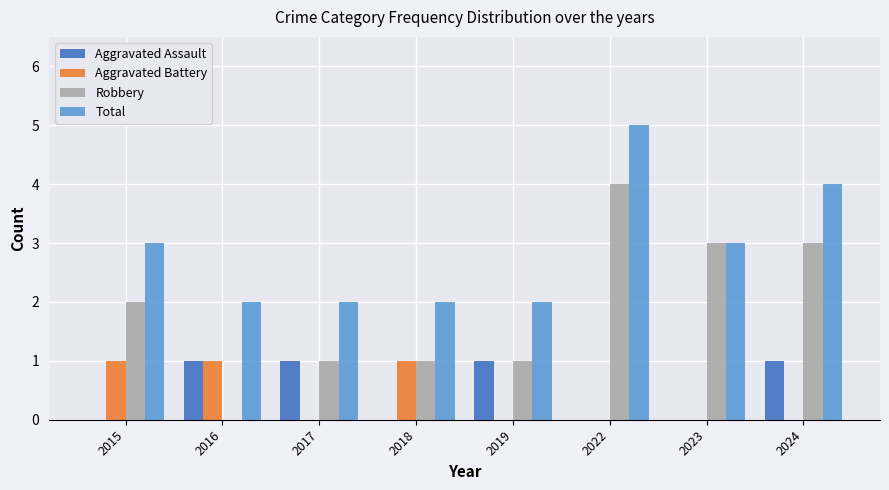

What is the sum of all Aggravated Battery values?

3